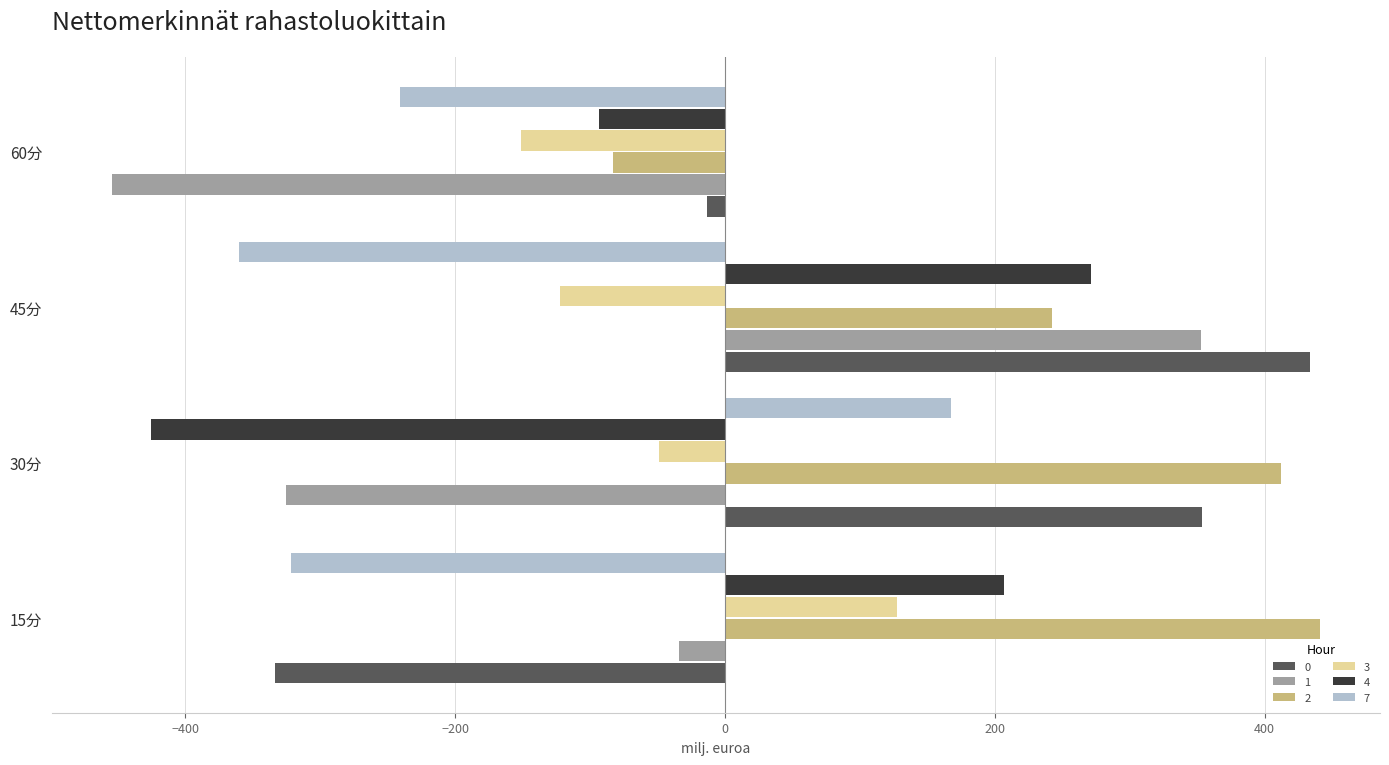

What is the total value across all series at 45分?

816.7